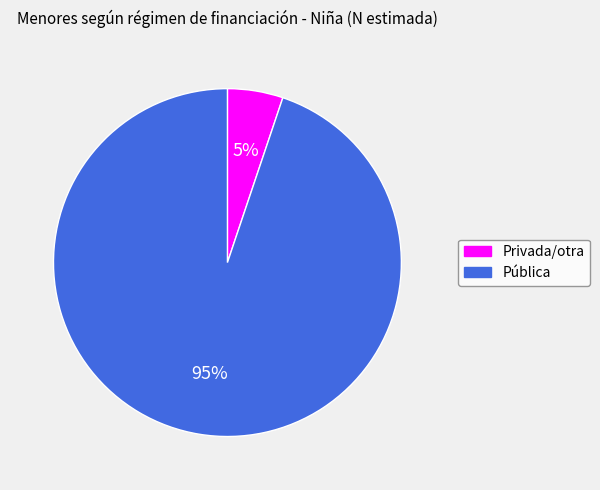

Do Privada/otra and Pública together represent more than half of the pie?

Yes